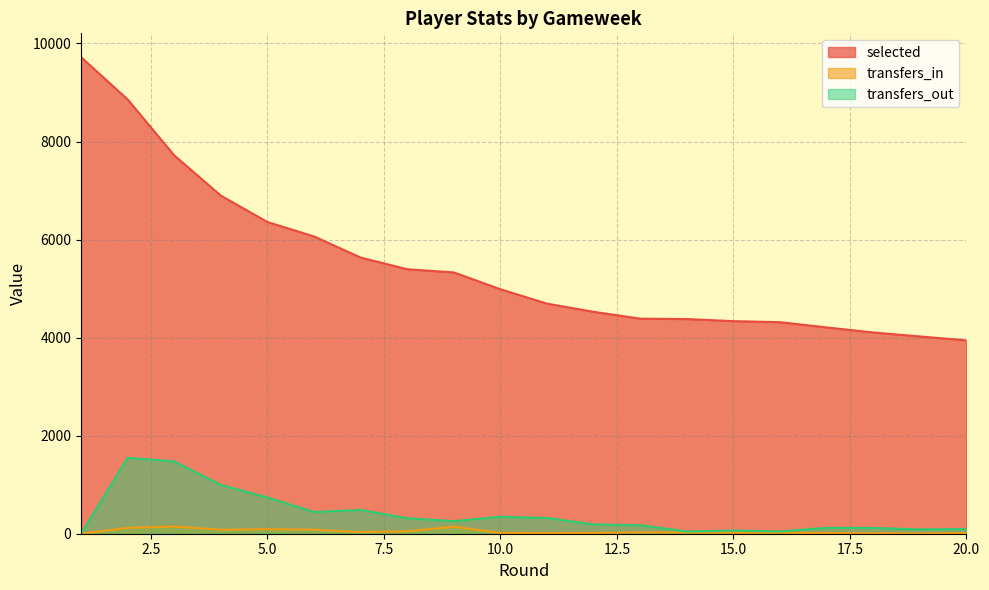

List the labels in order of transfers_out value, largest first.

2, 3, 4, 5, 7, 6, 10, 11, 8, 9, 12, 13, 17, 18, 20, 19, 15, 16, 14, 1